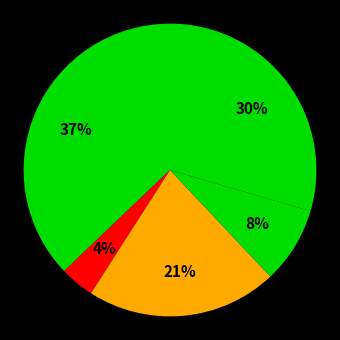

Does any single category account for the majority?

No